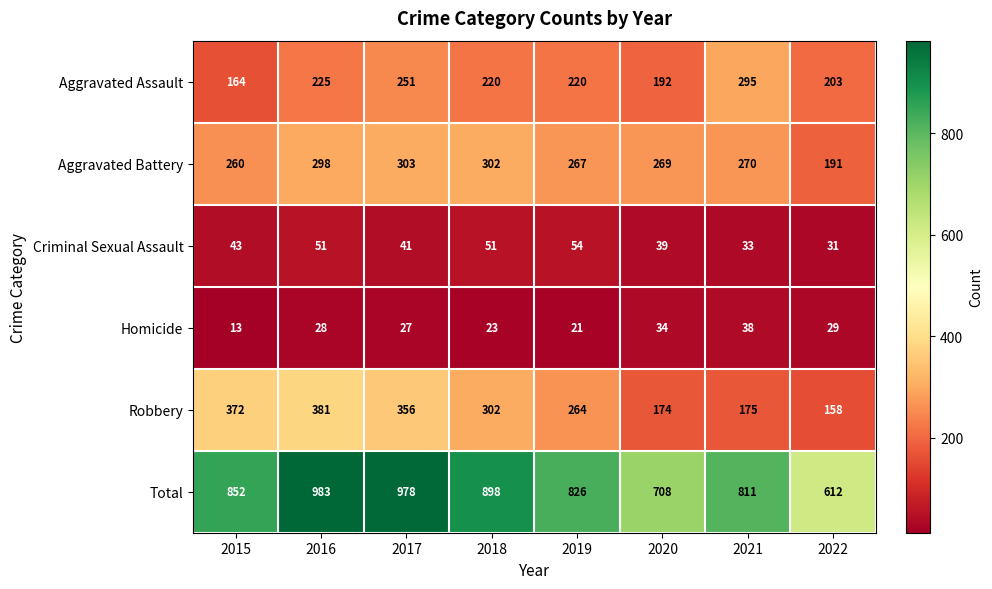

What is the maximum value shown in the chart?

983